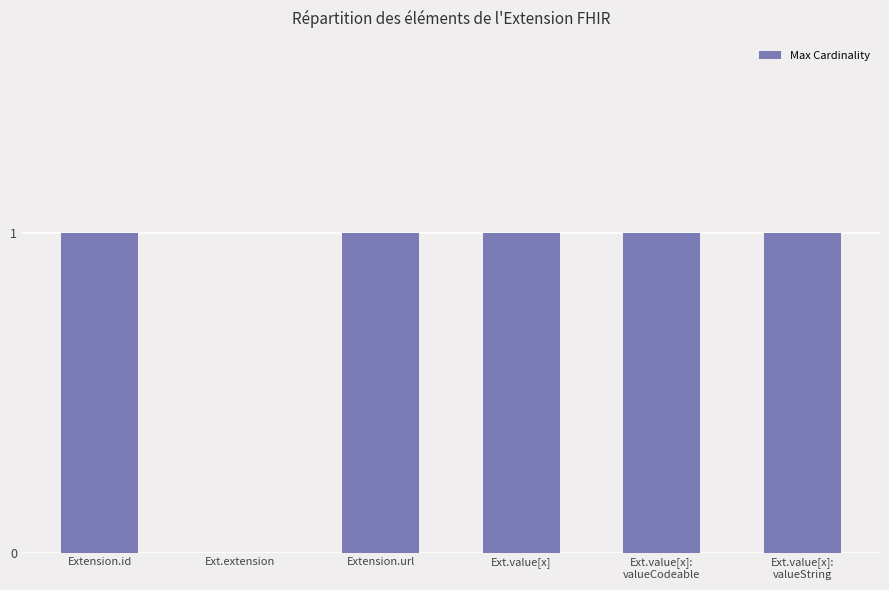

What is the sum of all values?

5